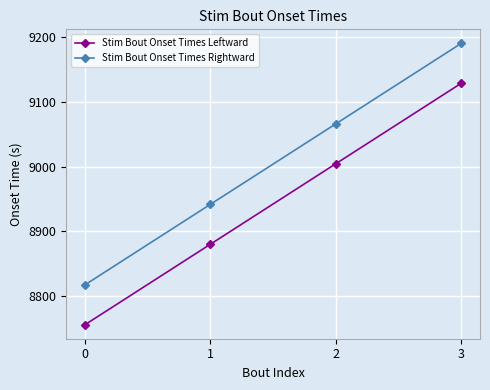

How many data points in Stim Bout Onset Times Rightward are less than 9066?

2